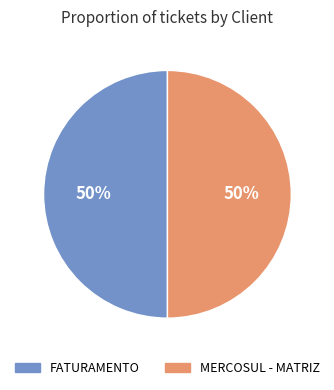

To the nearest percent, what portion does FATURAMENTO represent?

50%